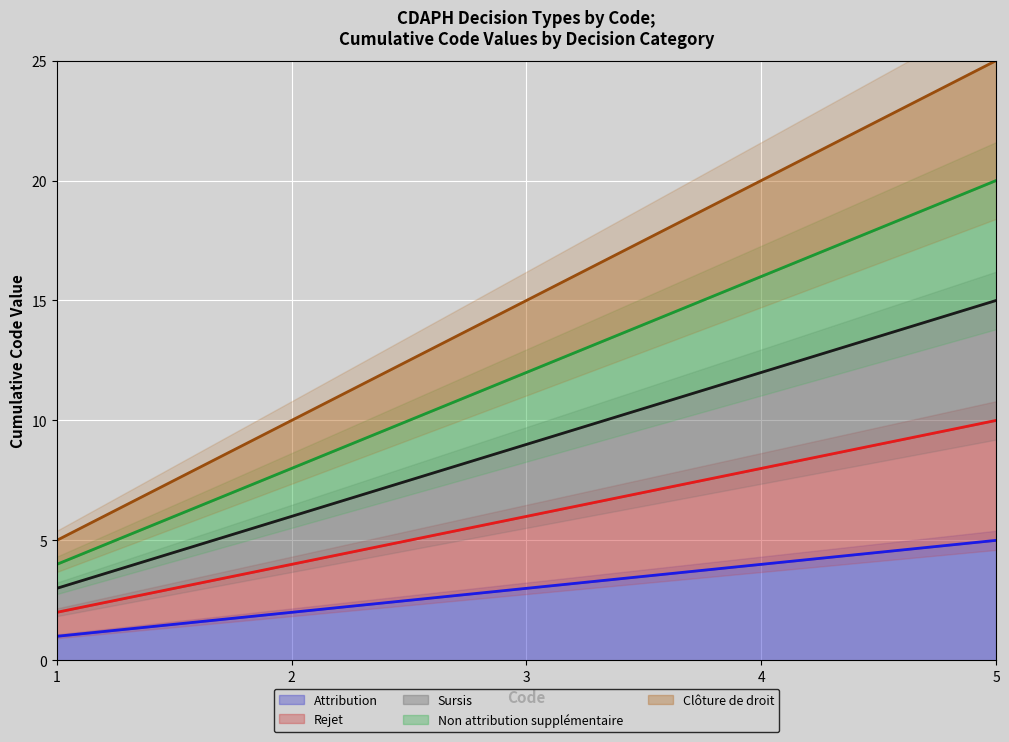

What is the average value of the Attribution series?

3